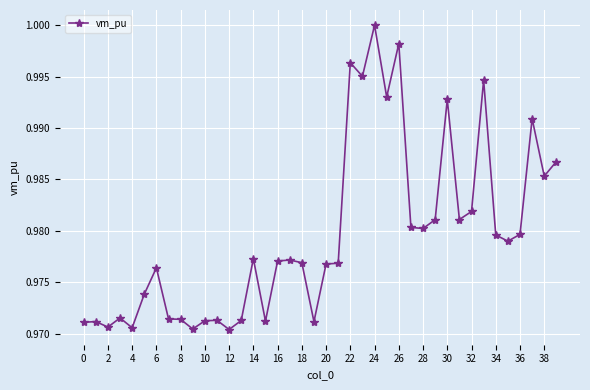

True or false: the data has more than 2 interior local peaks.

True